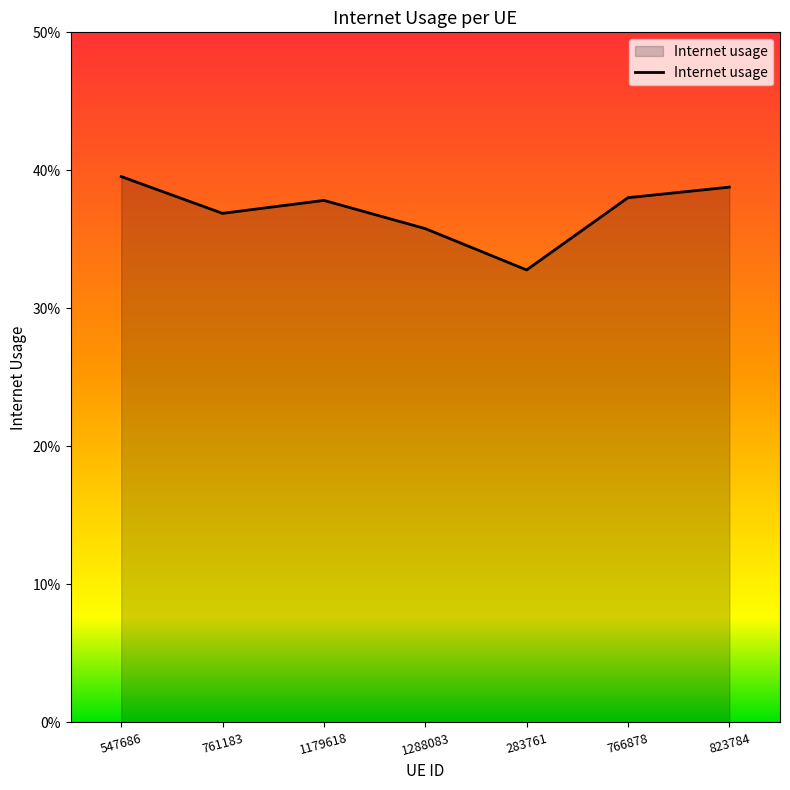

The chart shows a value of 0.4 at 1179618. True or false?

True